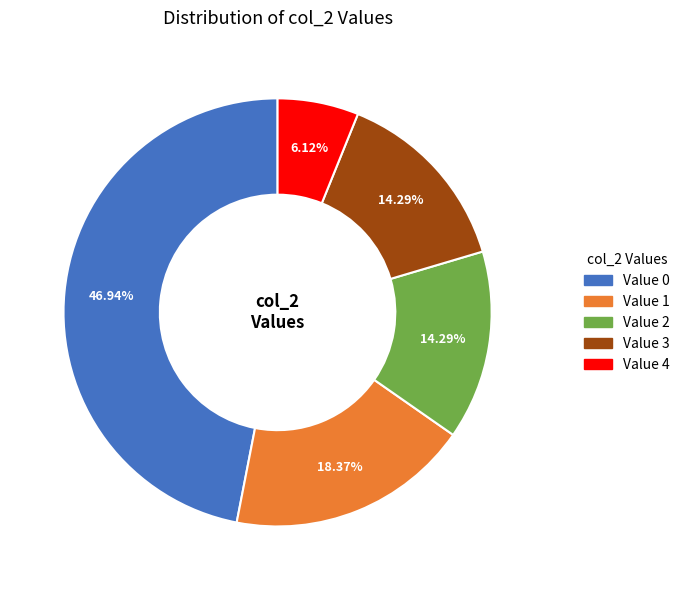

Is there any slice that represents more than half of the pie?

No